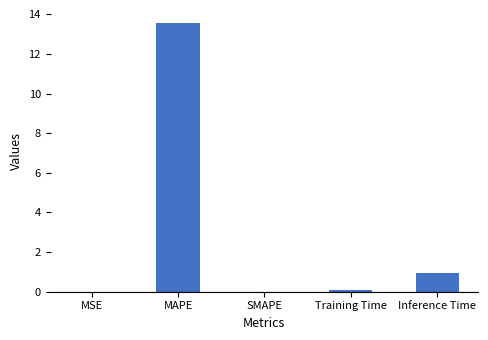

Are the bars horizontal?

No